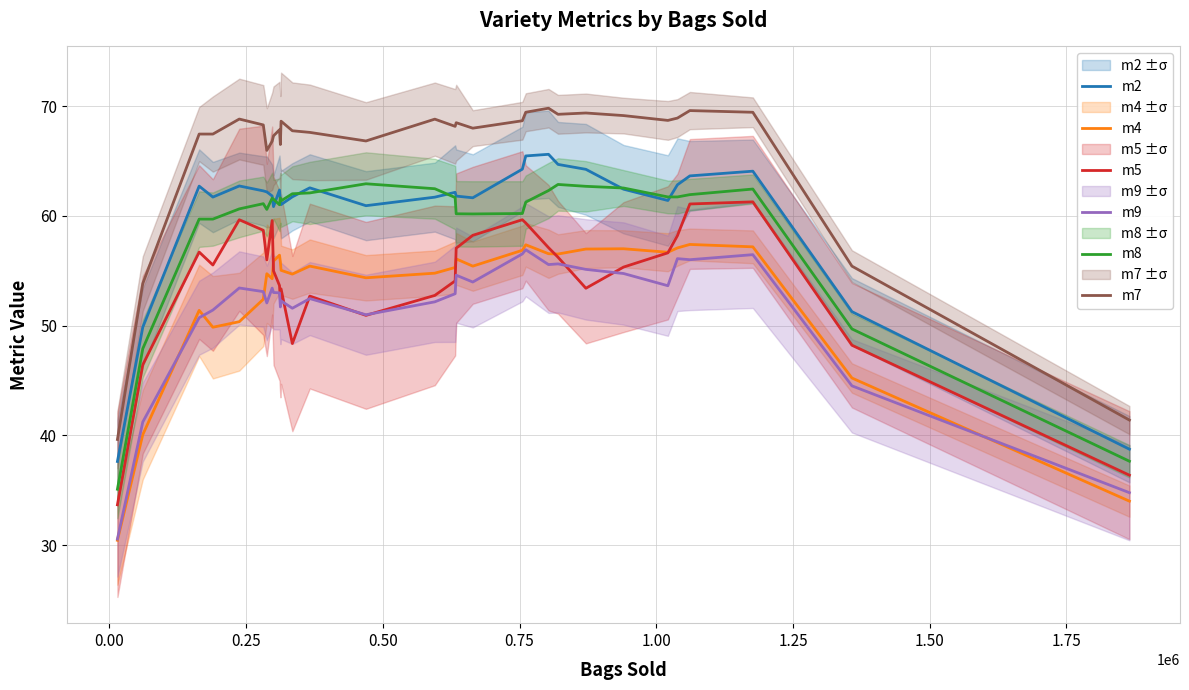

True or false: m8 and m7 cross at least once.

False